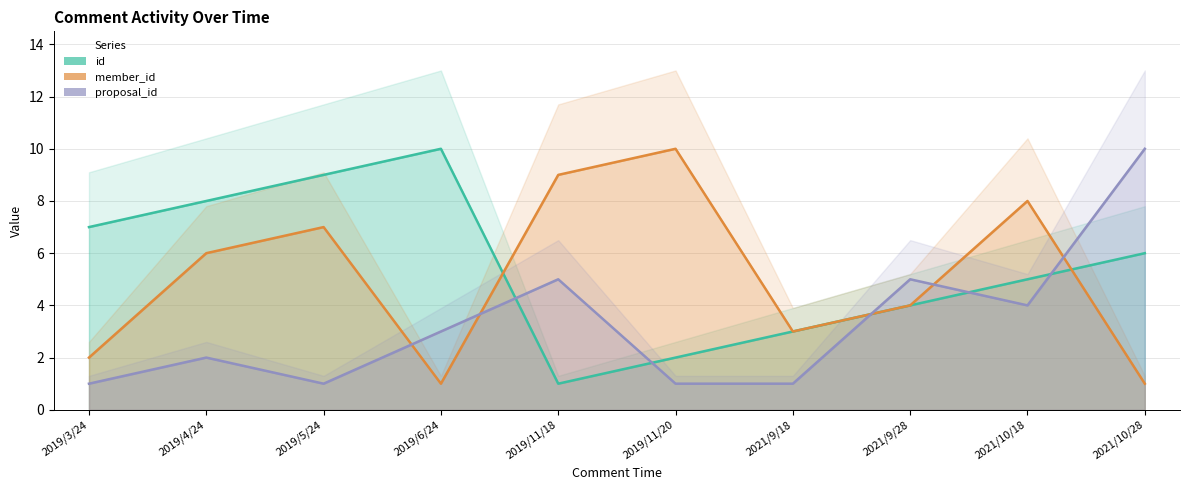

What is the spread (max minus min) of values at 2021/9/18?

2